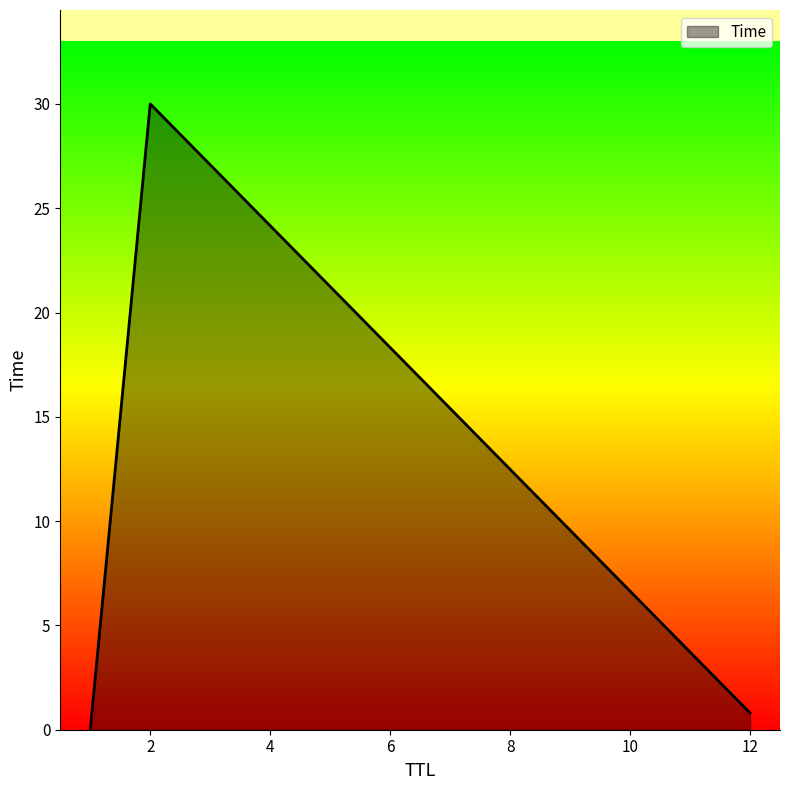

What is the difference between the maximum and minimum values?

30.0